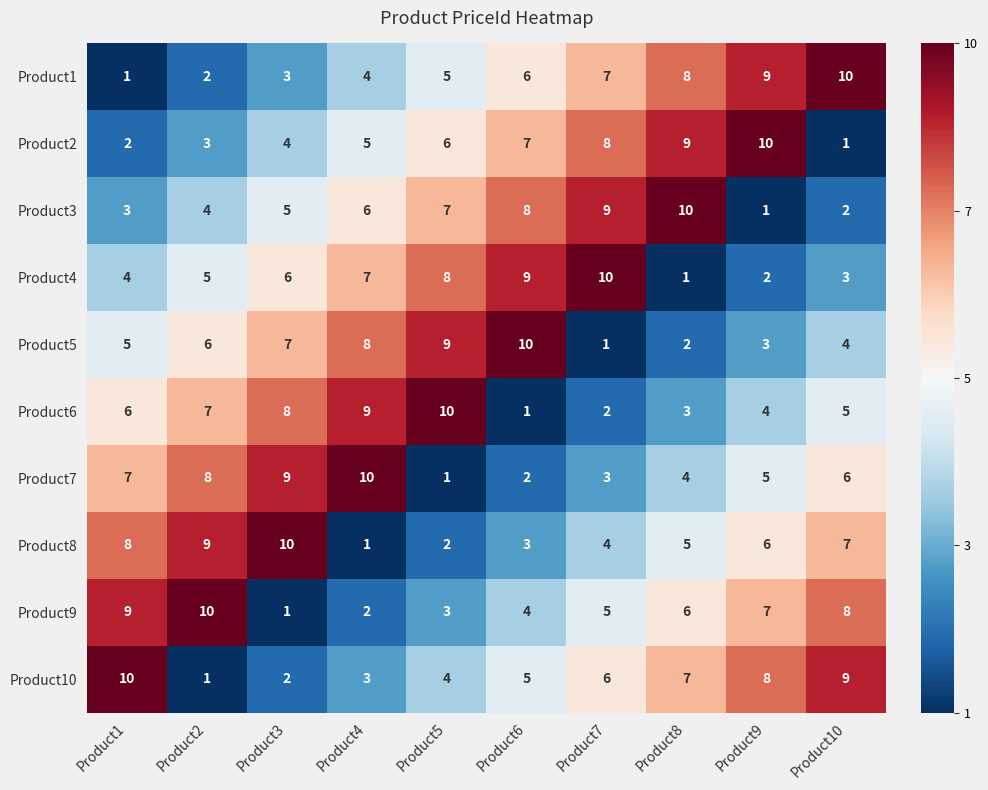

What is the minimum value shown in the chart?

1